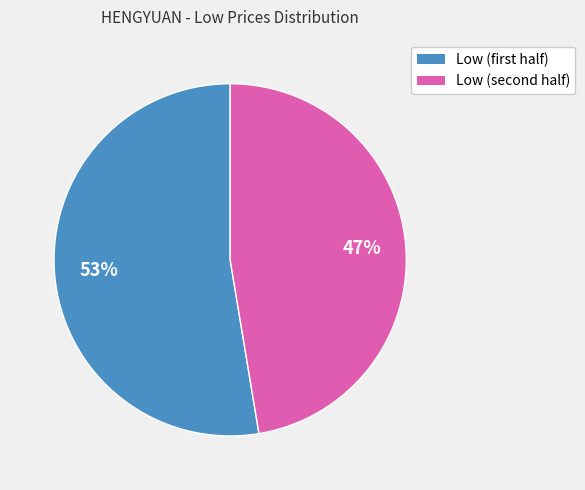

To the nearest percent, what is the average slice percentage?

50%